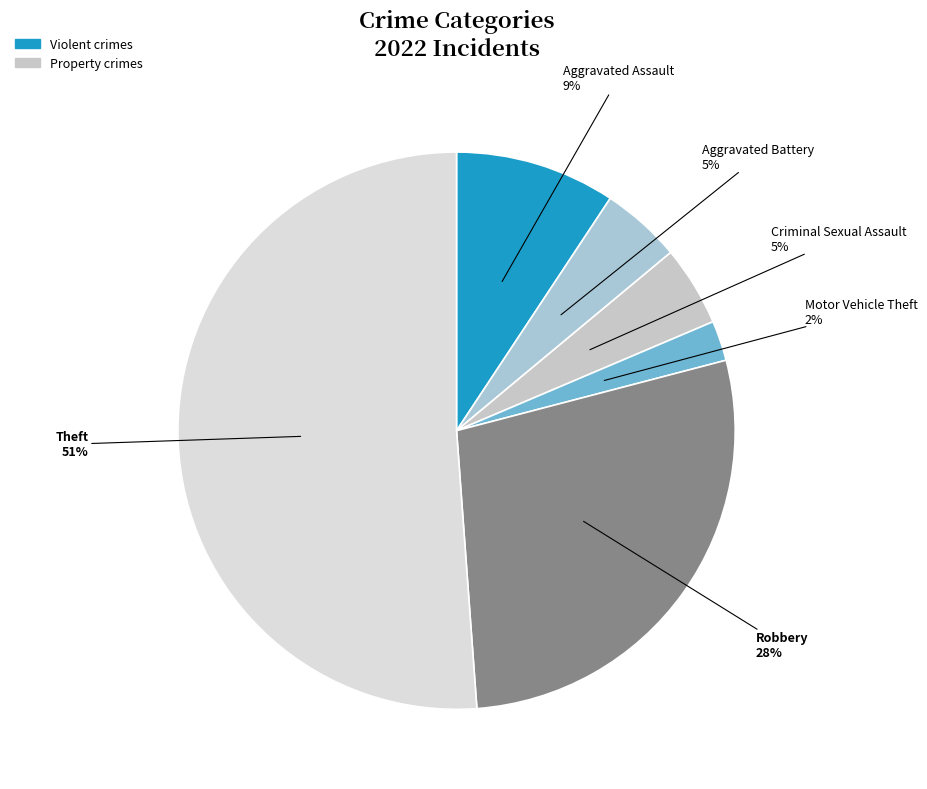

Between Motor Vehicle Theft and Aggravated Assault, which is larger?

Aggravated Assault